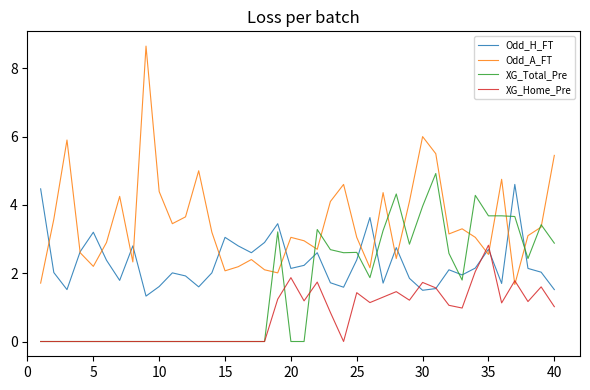

Rank the series by their average value, from lowest to highest.

XG_Home_Pre, XG_Total_Pre, Odd_H_FT, Odd_A_FT